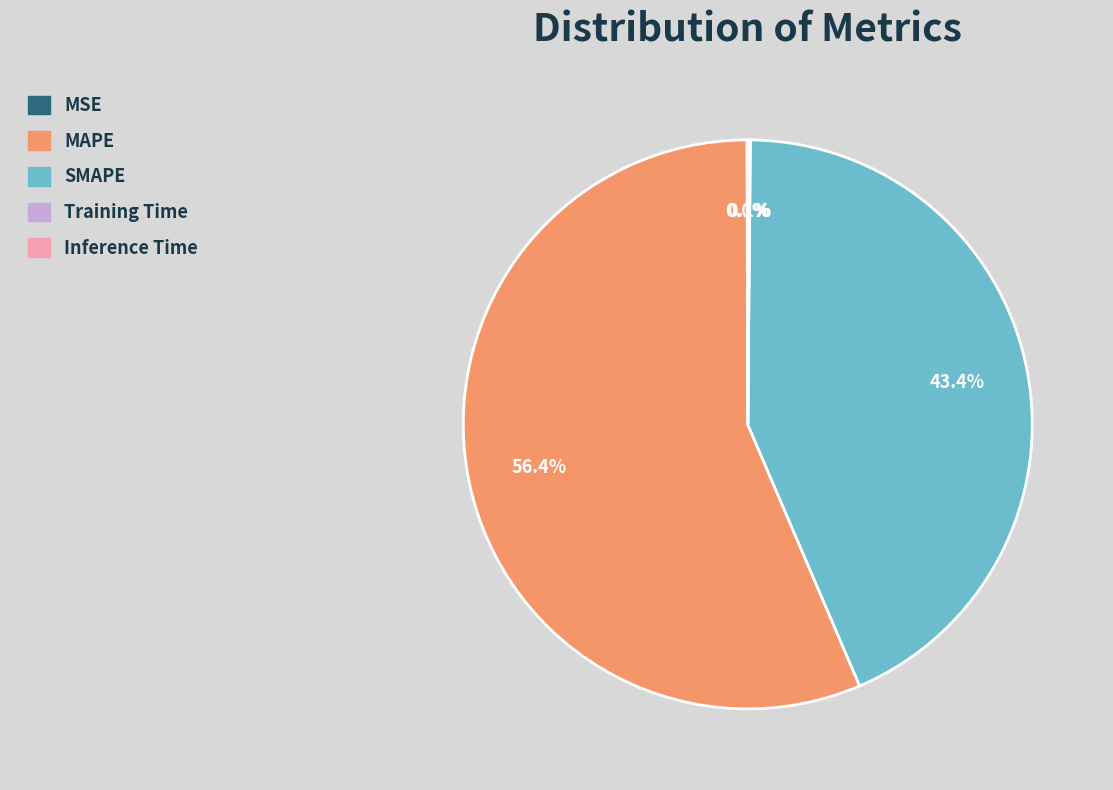

To the nearest percent, what is the difference between the largest and smallest slice percentages?

56%